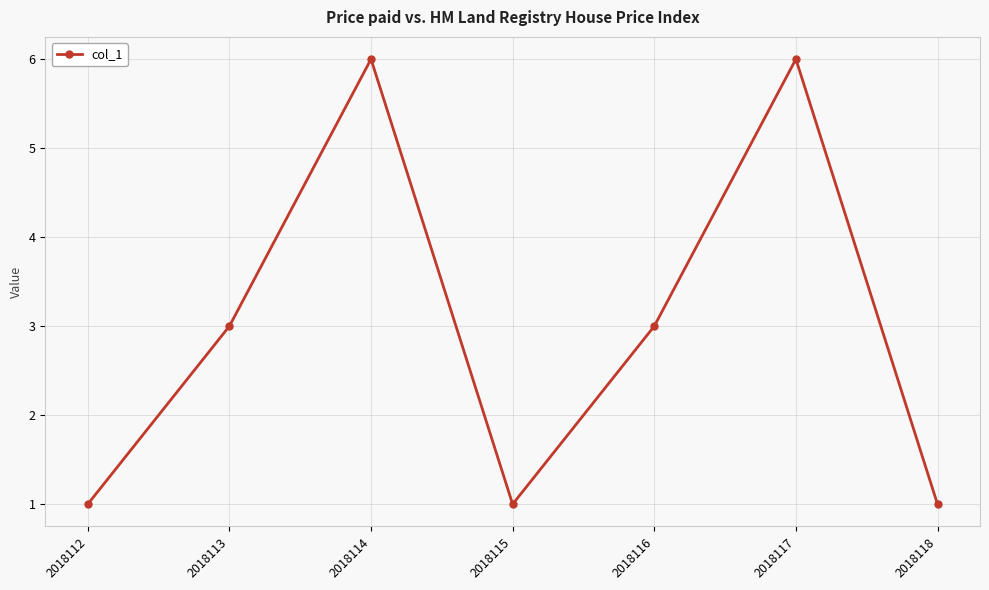

What is the maximum value shown in the chart?

6